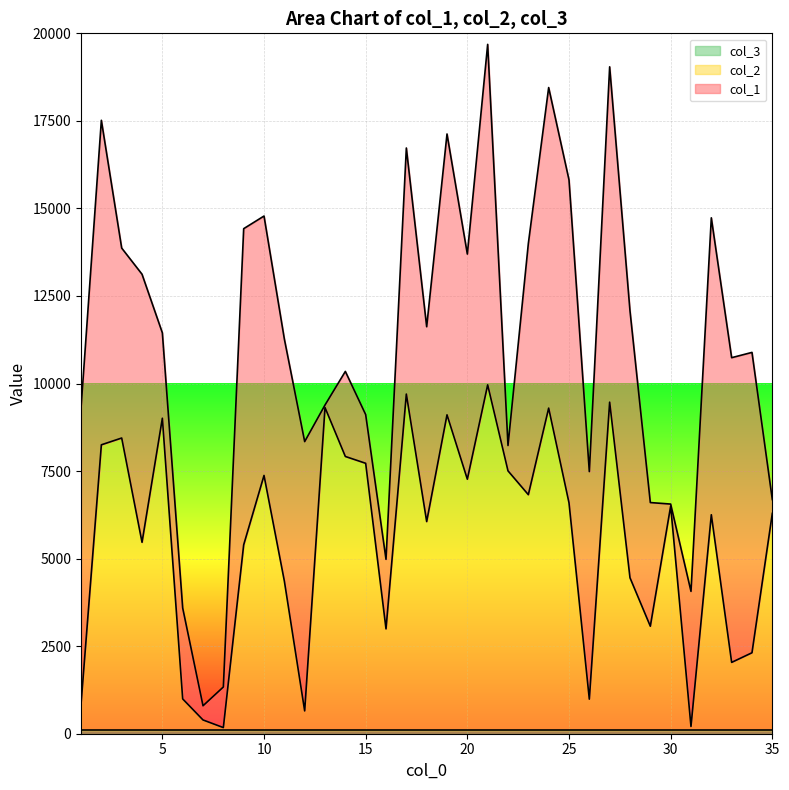

Which series has the largest range (max minus min)?

col_2